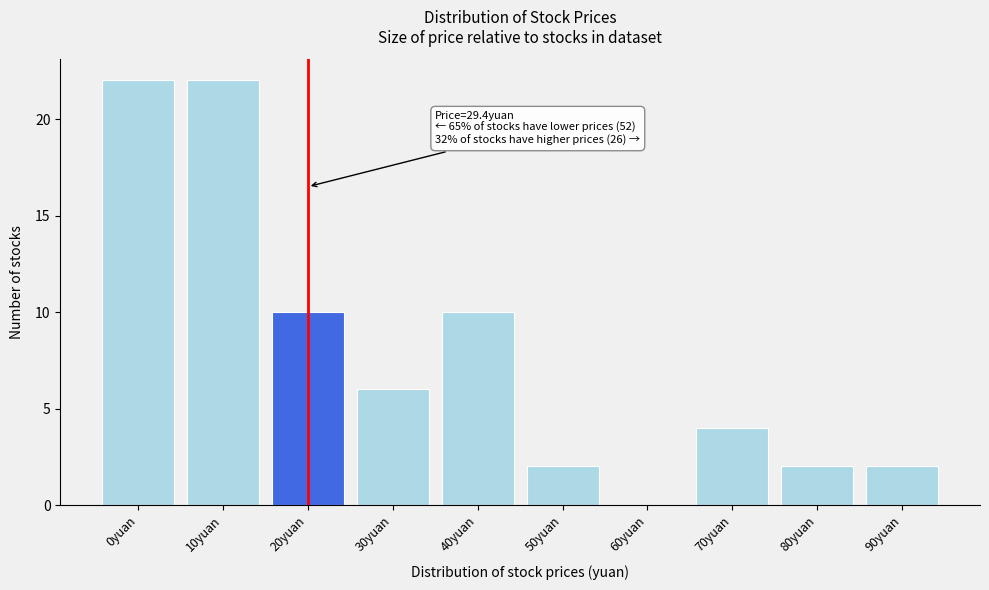

Reading left to right, what are all the values shown in this chart?

0yuan=22	10yuan=22	20yuan=10	30yuan=6	40yuan=10	50yuan=2	60yuan=0	70yuan=4	80yuan=2	90yuan=2